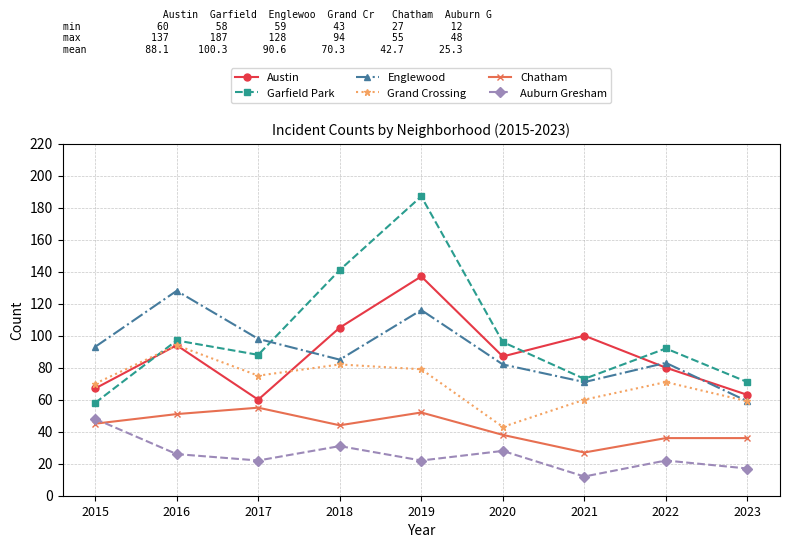

Reading left to right, transcribe all the data shown in this chart.

Austin: 67	94	60	105	137	87	100	80	63
Garfield Park: 58	97	88	141	187	96	73	92	71
Englewood: 93	128	98	85	116	82	71	83	59
Grand Crossing: 70	94	75	82	79	43	60	71	59
Chatham: 45	51	55	44	52	38	27	36	36
Auburn Gresham: 48	26	22	31	22	28	12	22	17